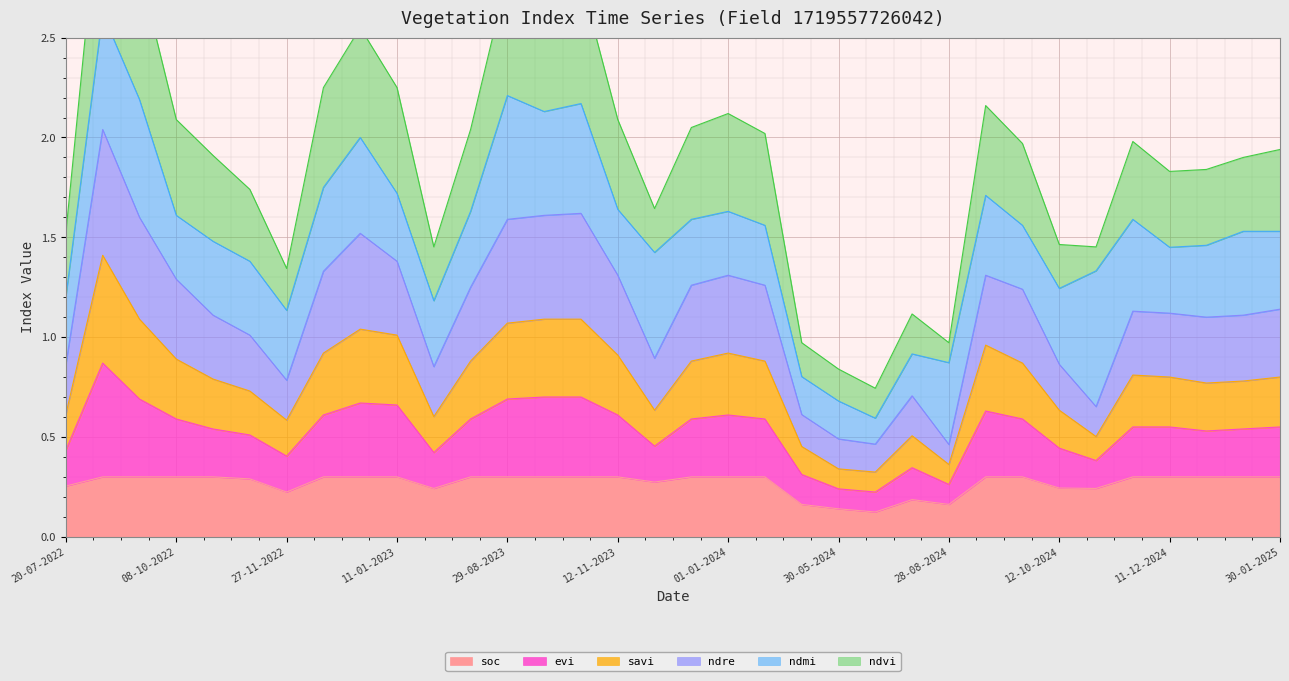

What is the label of the 32nd point from the left?

31-12-2024